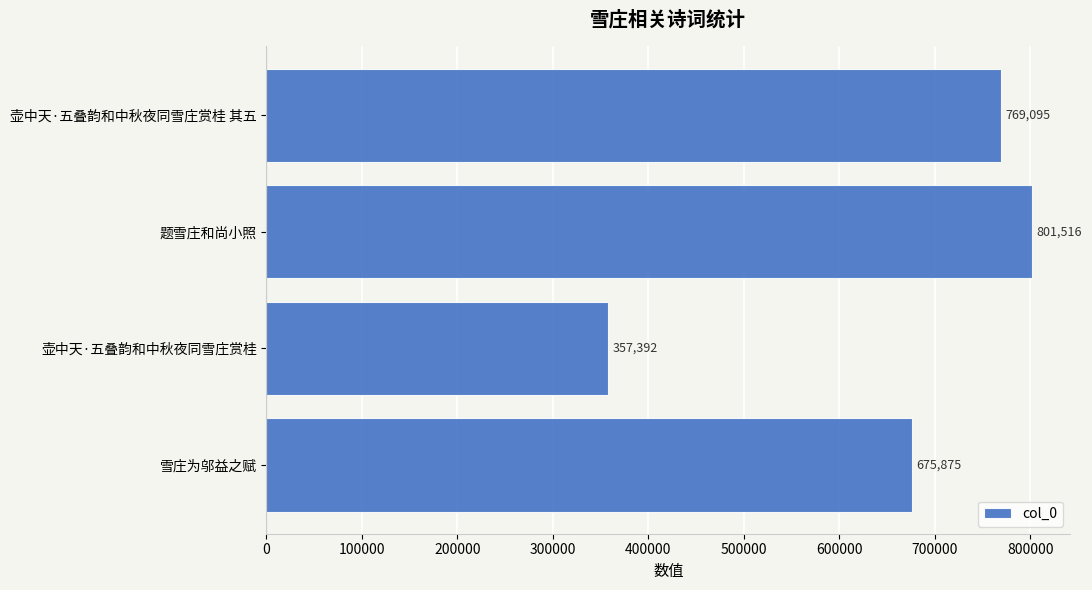

What is the ratio of the value at 题雪庄和尚小照 to the value at 壶中天·五叠韵和中秋夜同雪庄赏桂?

2.2